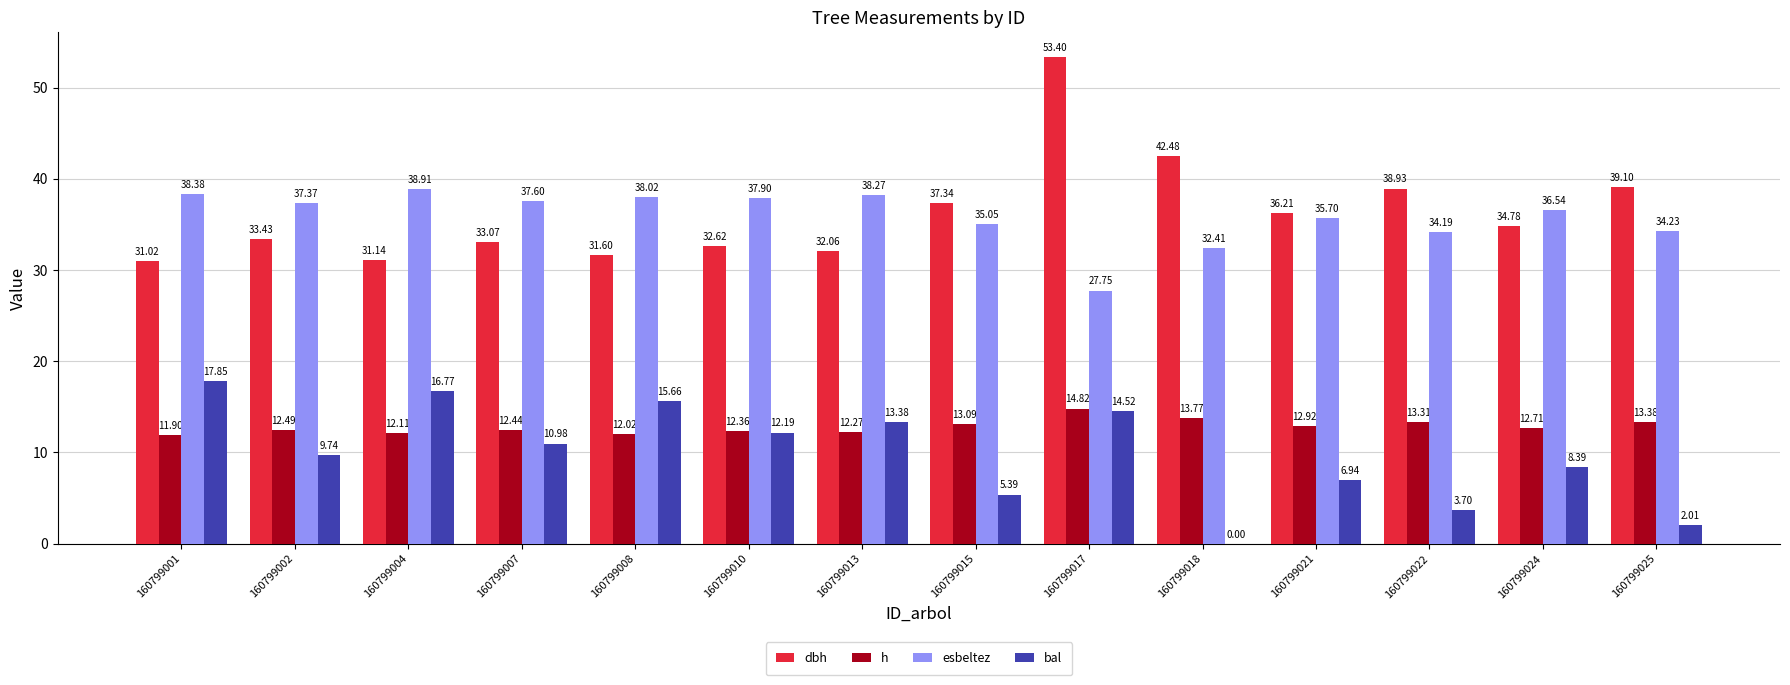

What is the sum of the bal values at 160799010 and 160799017?

26.7